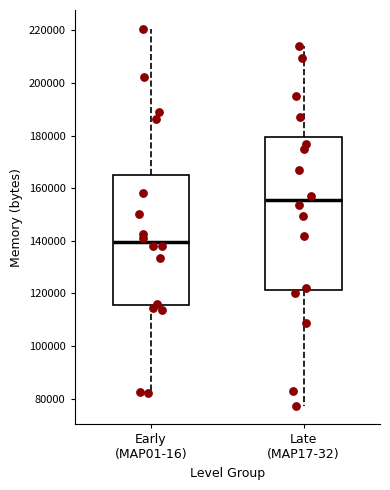

Which box has the lowest median line?

Early (MAP01-16)